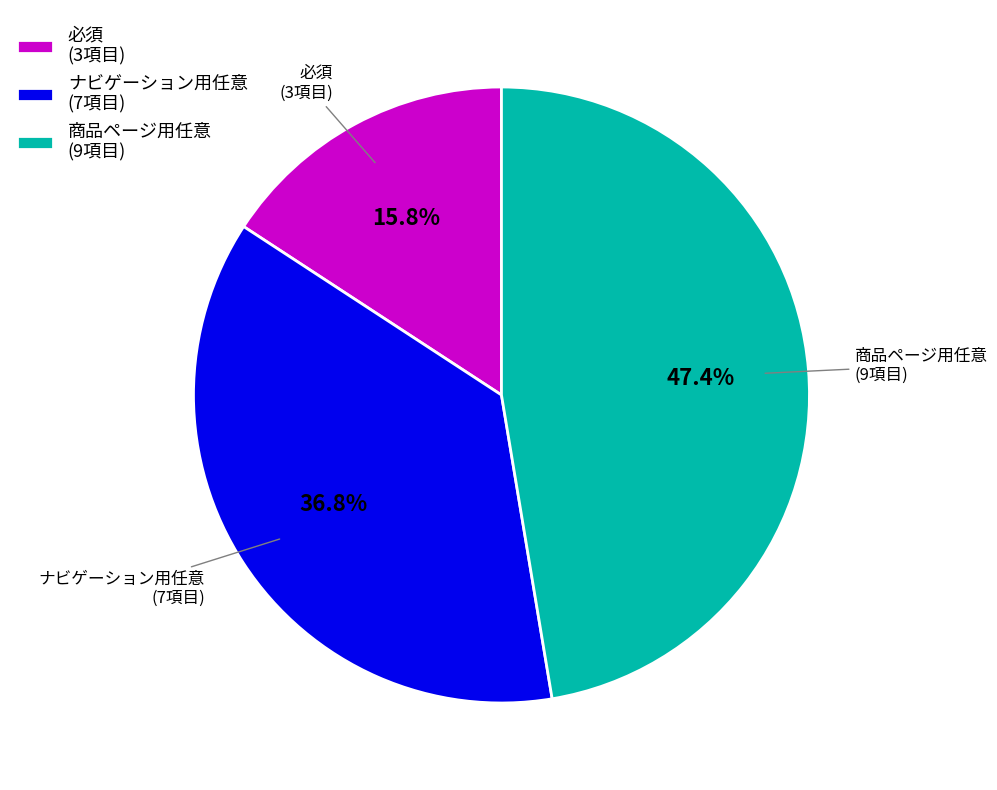

Rank the categories by value from lowest to highest.

必須 (3項目), ナビゲーション用任意 (7項目), 商品ページ用任意 (9項目)